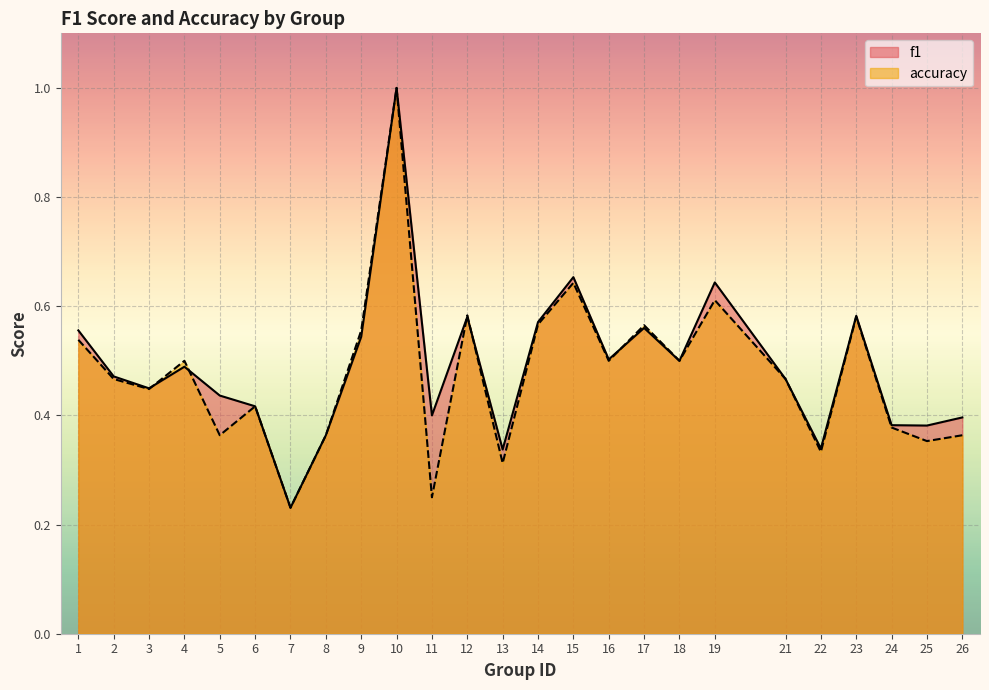

At which label is f1 closest to 0?

7